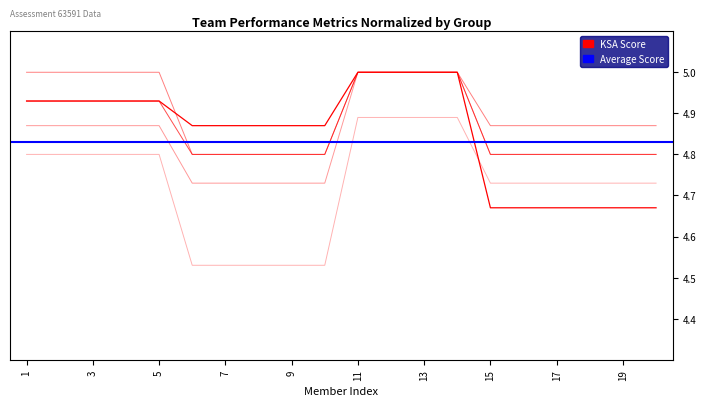

Where is CommitmentAvg nearest to the value 4?

6